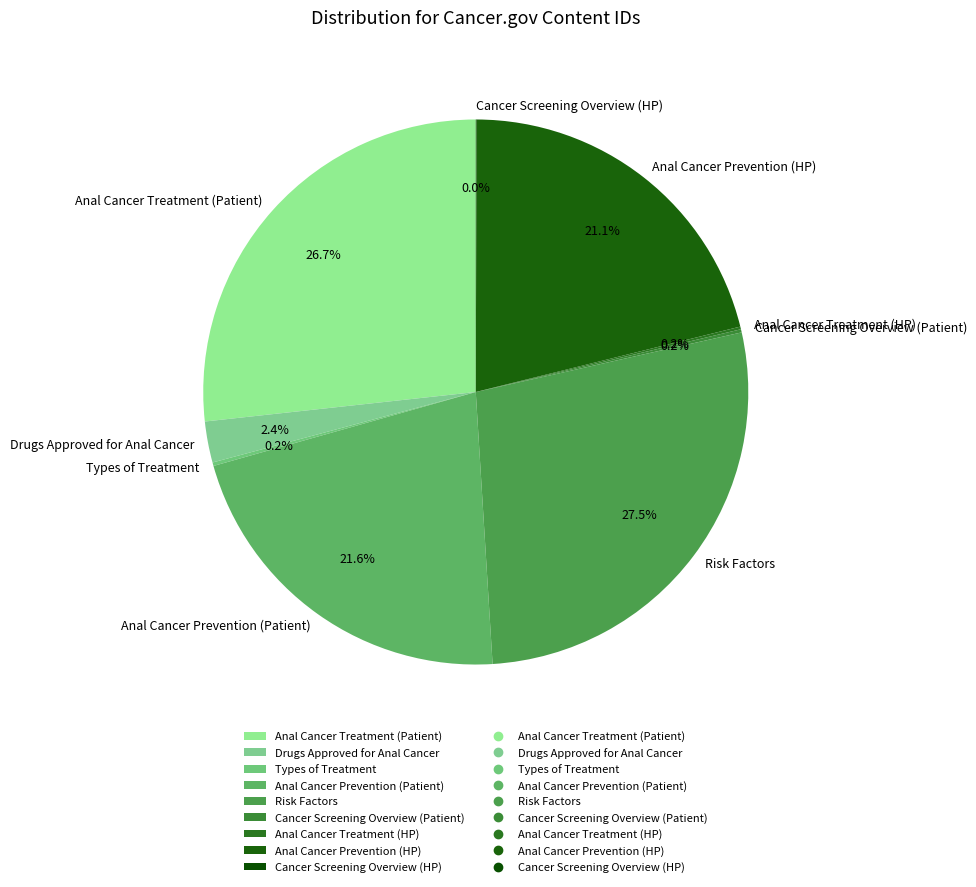

What percentage is NOT represented by Drugs Approved for Anal Cancer?

97.6%